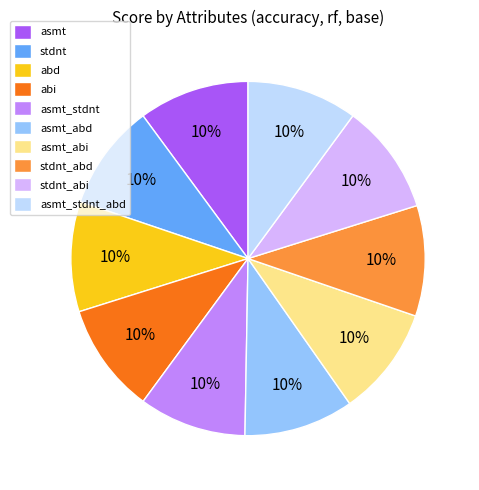

Is there a majority slice in this chart?

No